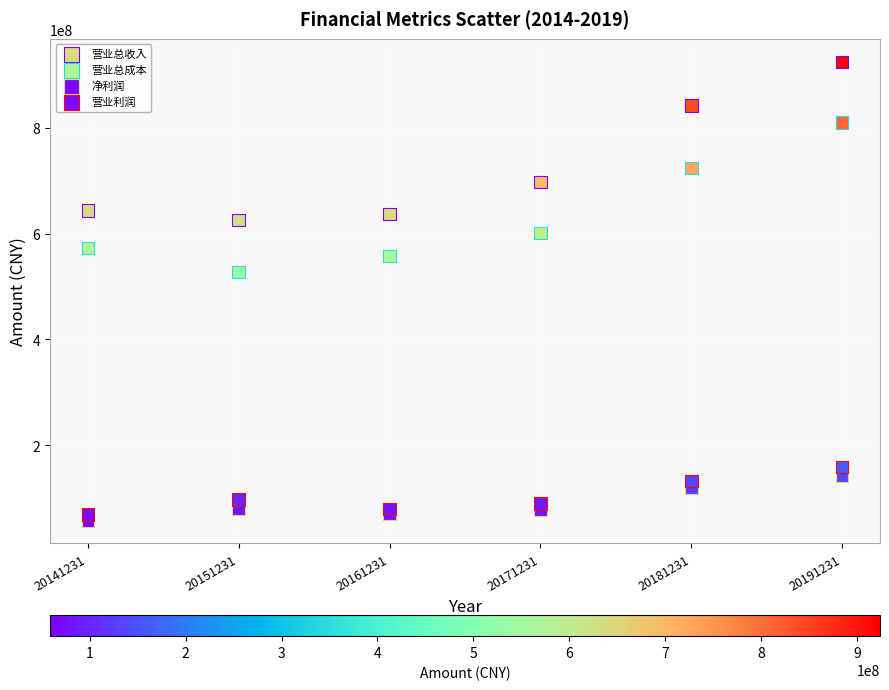

Which series has the largest Y range (max minus min)?

营业总收入